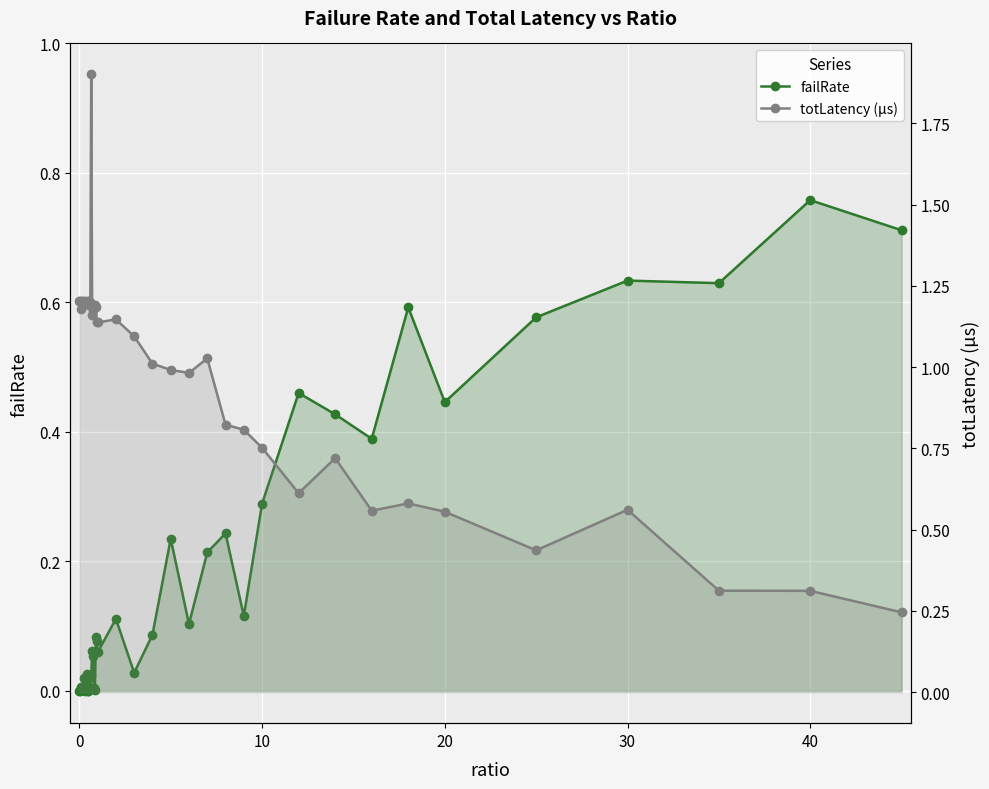

What is the maximum value shown in the chart?

1.9